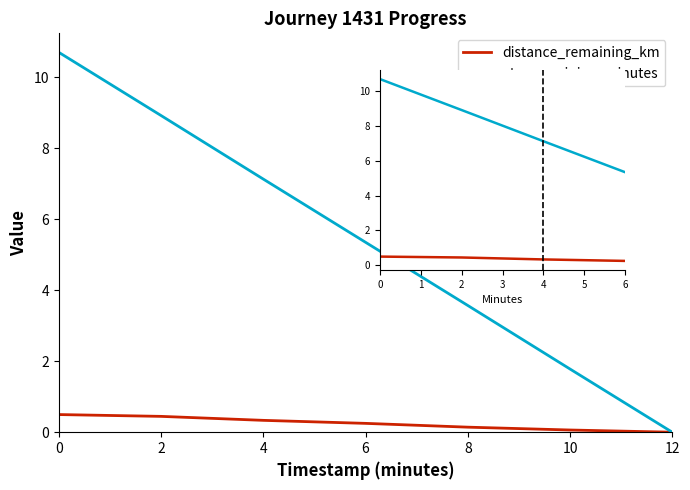

Where is eta_remaining_minutes nearest to the value 8?

4